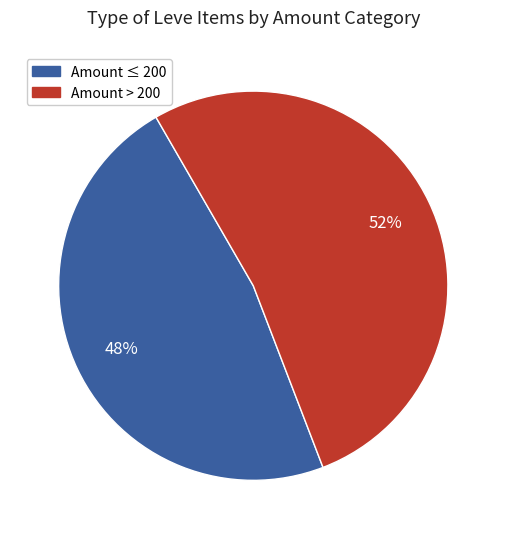

To the nearest percent, what is the average slice percentage?

50%